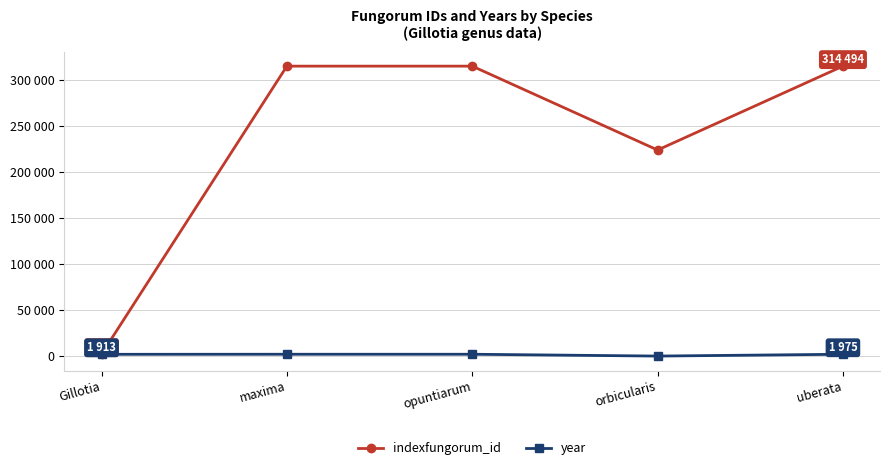

How many interior local peaks does the indexfungorum_id series have?

1